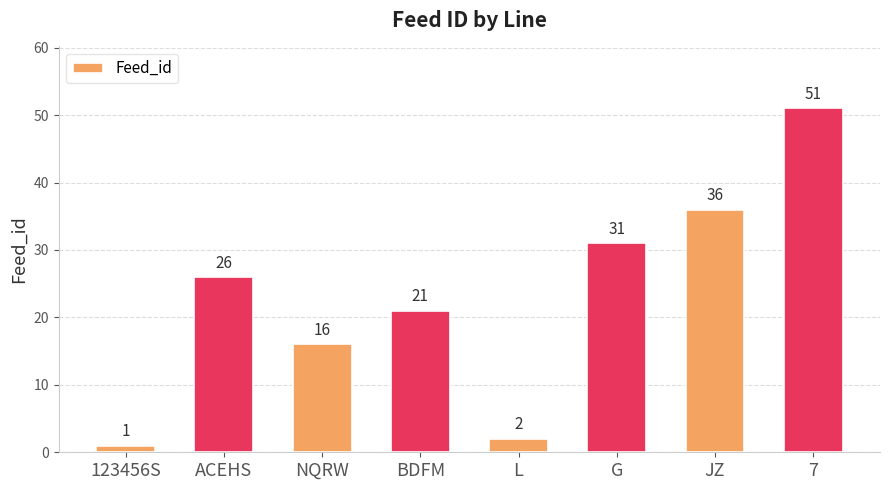

What is the minimum value shown in the chart?

1